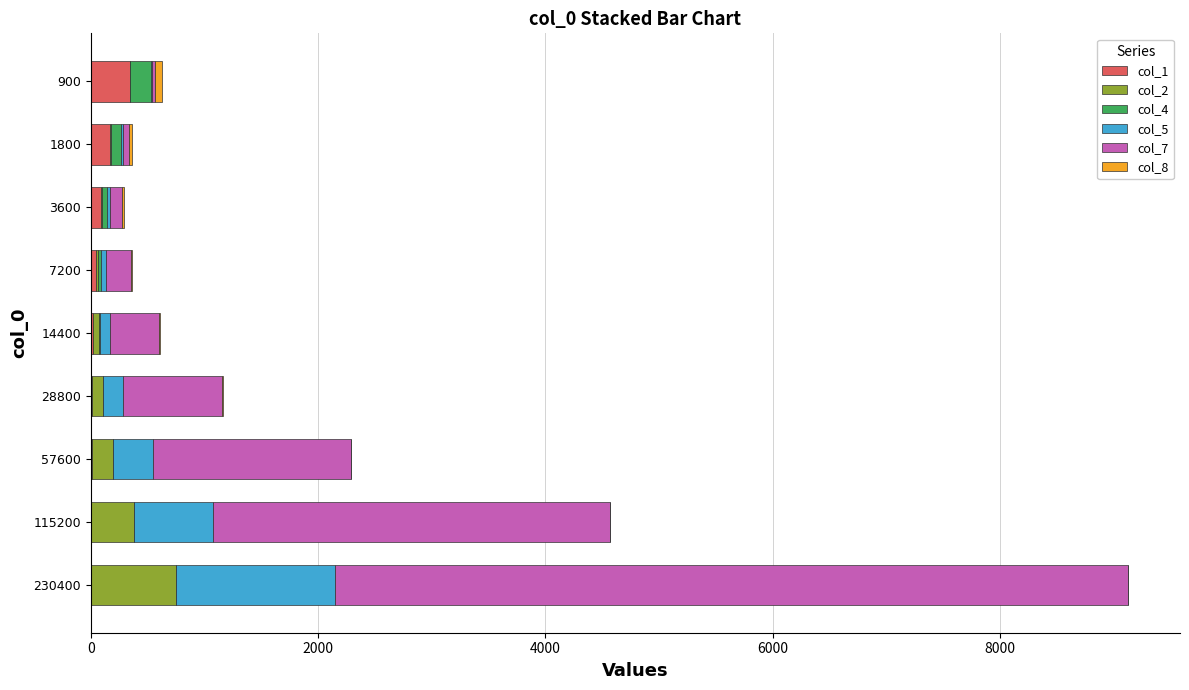

The col_1 series shows 5.3 at 57600. True or false?

True